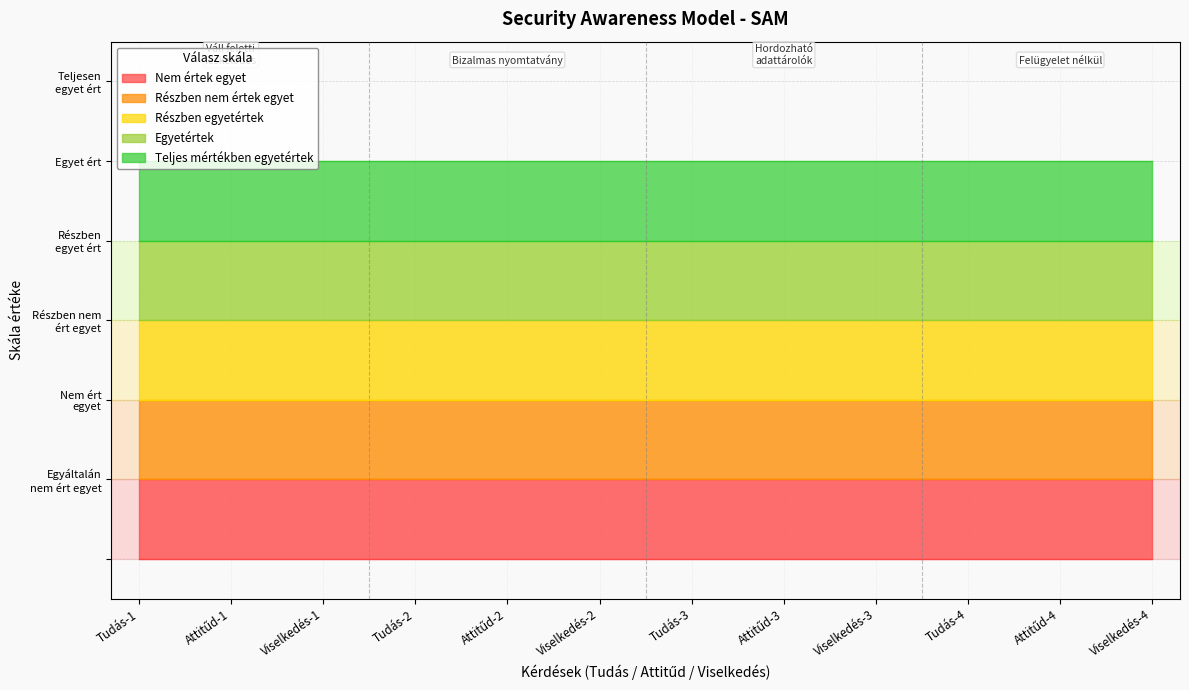

What is the label of the 7th point from the left?

Tudás-3